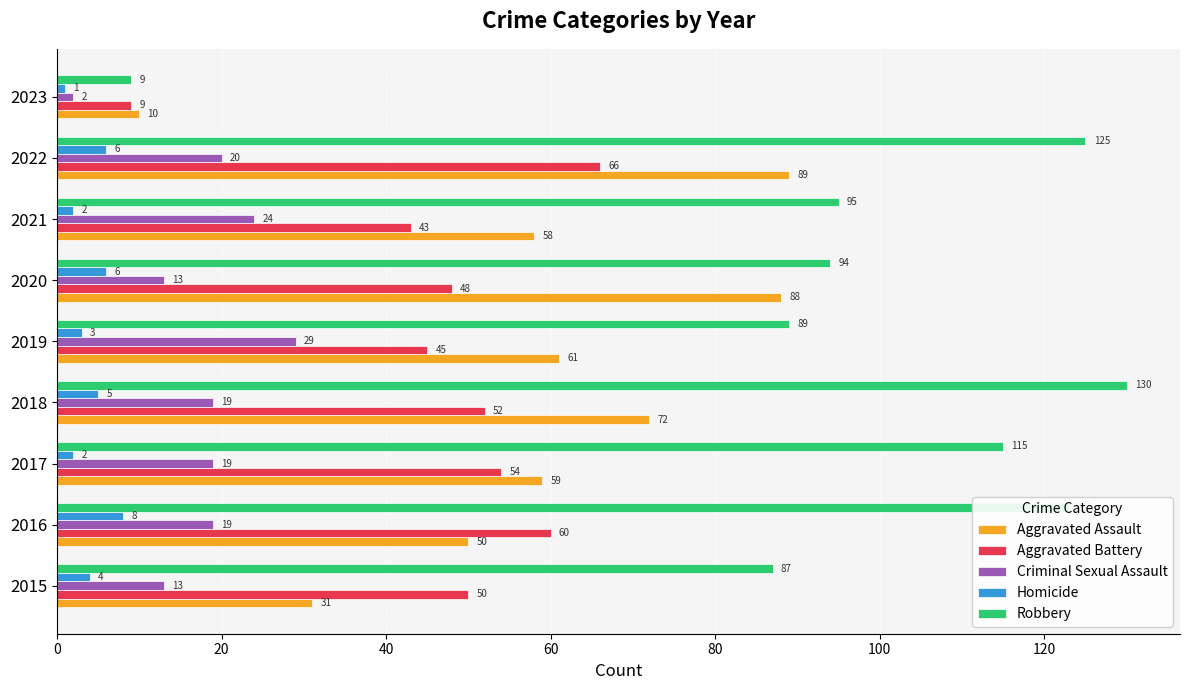

Read the Aggravated Assault value at 2017.

59